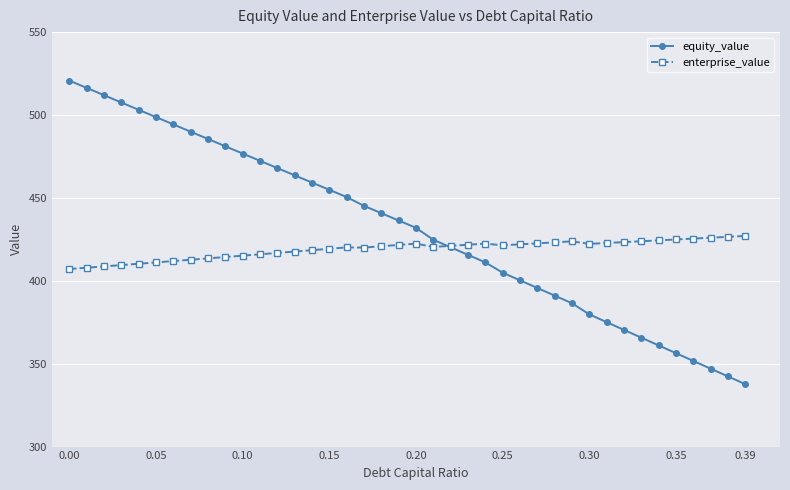

What is the value of the enterprise_value point at the 23rd from the left?

421.1